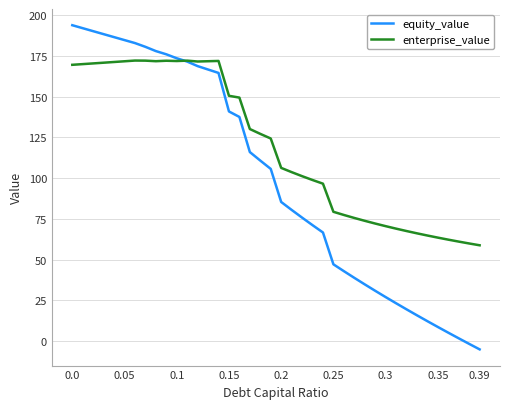

What is the difference between the maximum and second lowest values in the enterprise_value series?

112.2